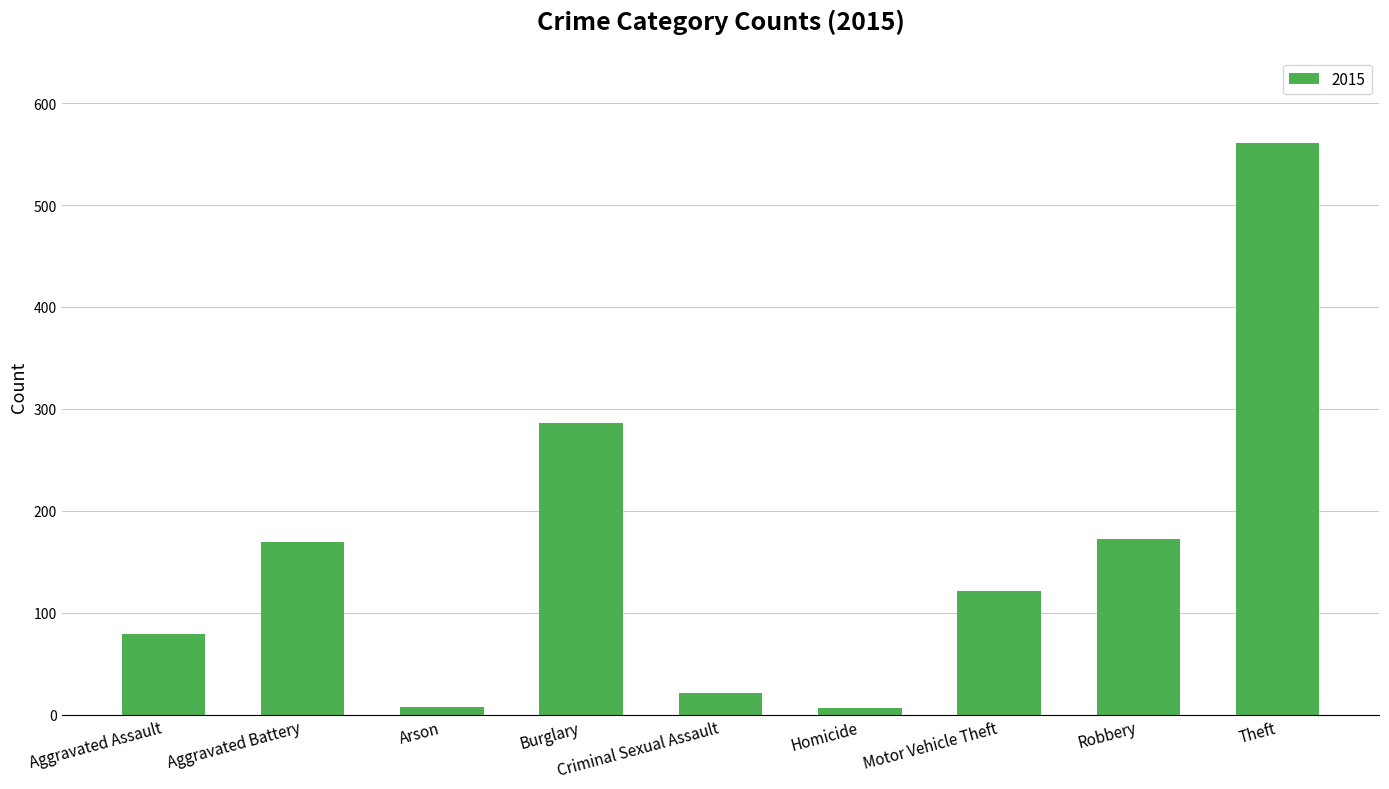

What is the greatest value displayed?

561